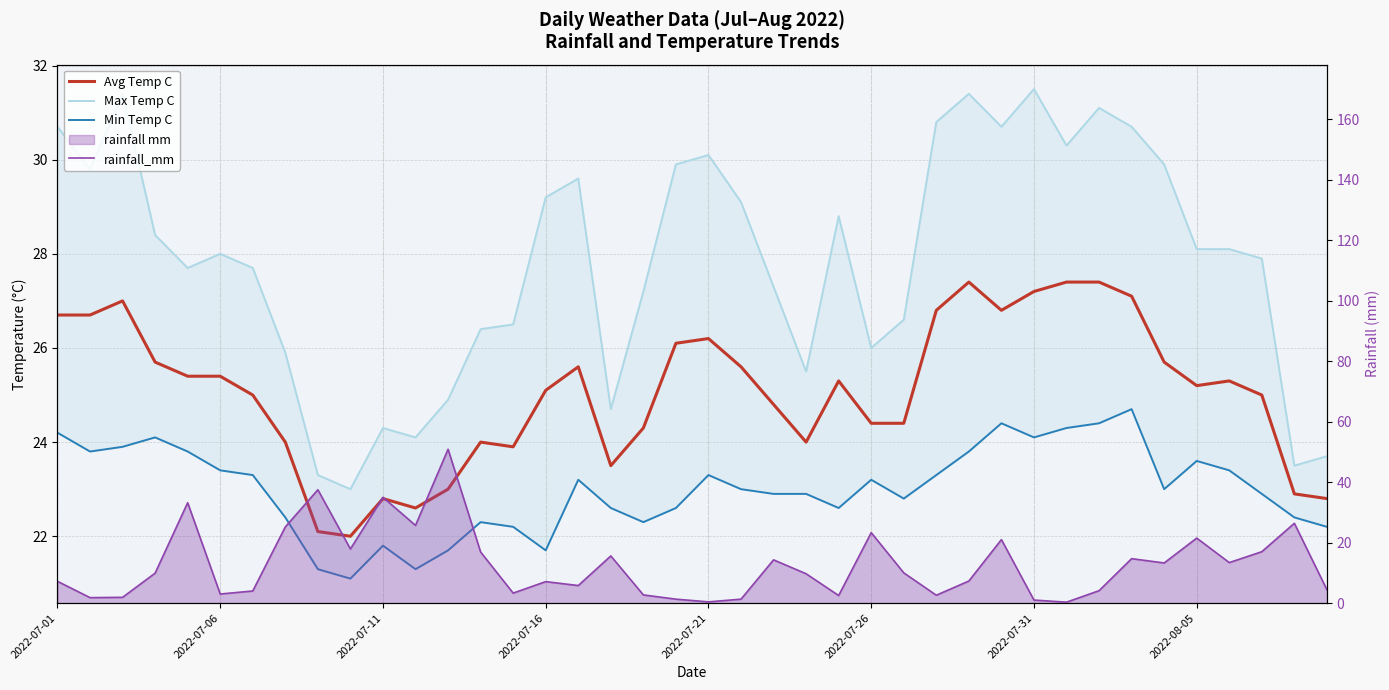

What is the label of the 40th point from the right?

2022-07-01